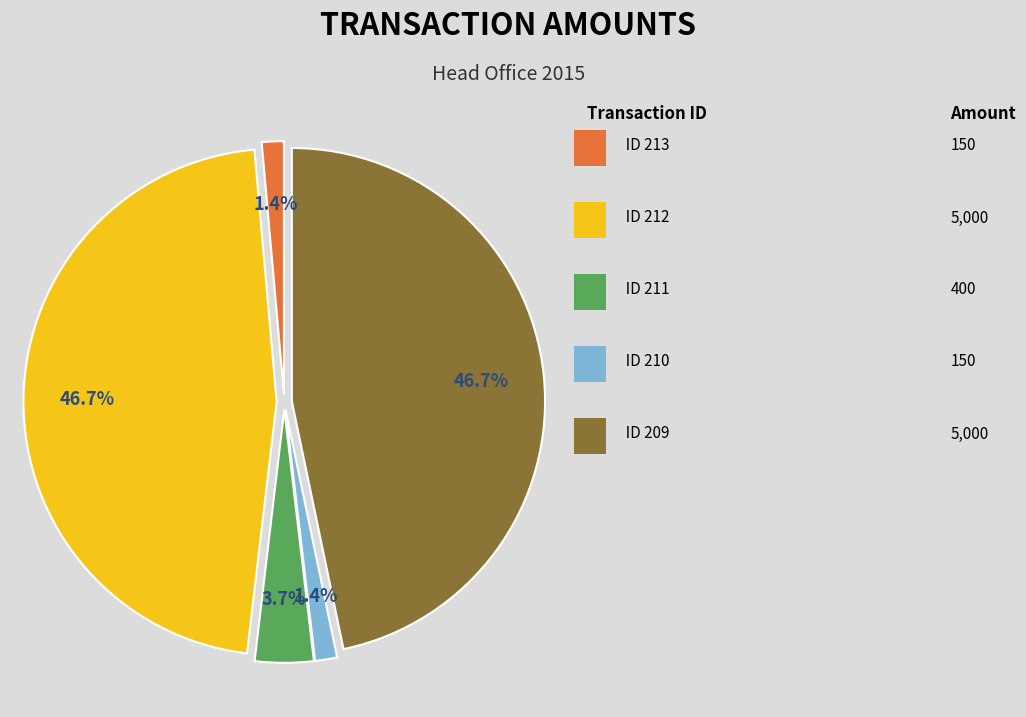

Is there a majority slice in this chart?

No